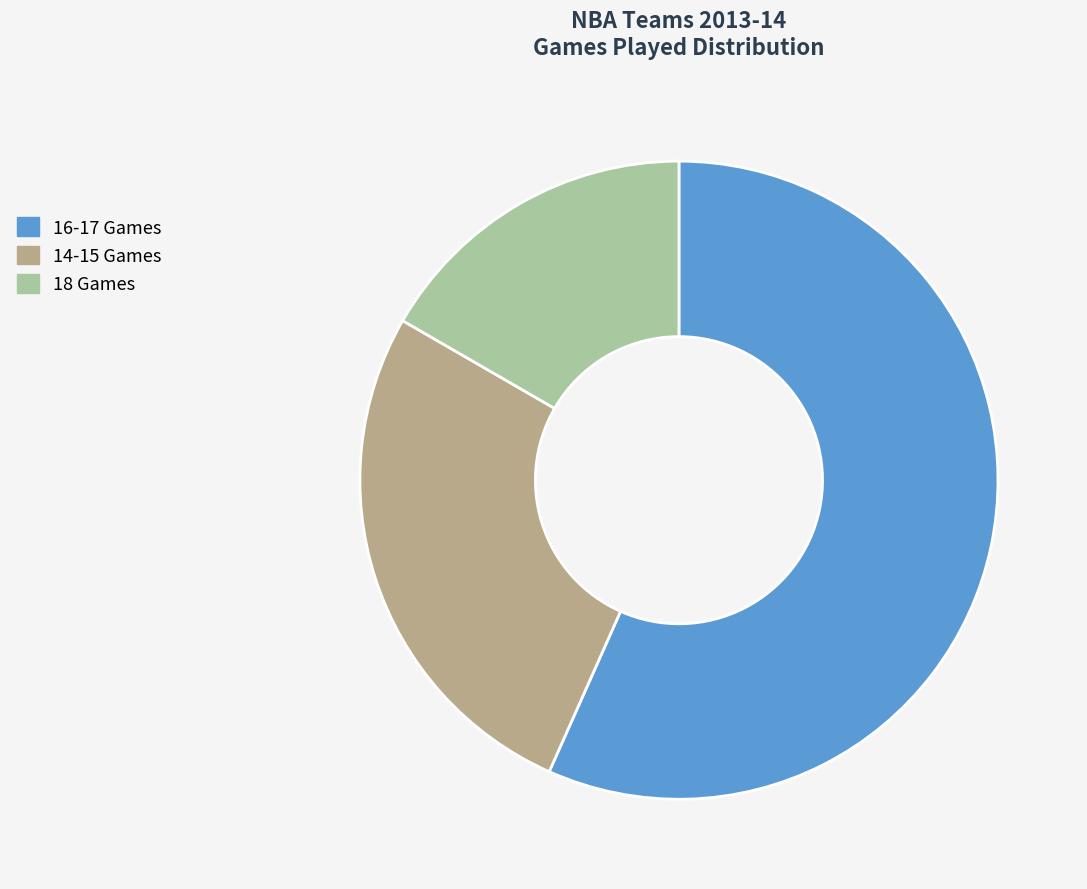

True or false: 16-17 Games accounts for 43% of the total.

False